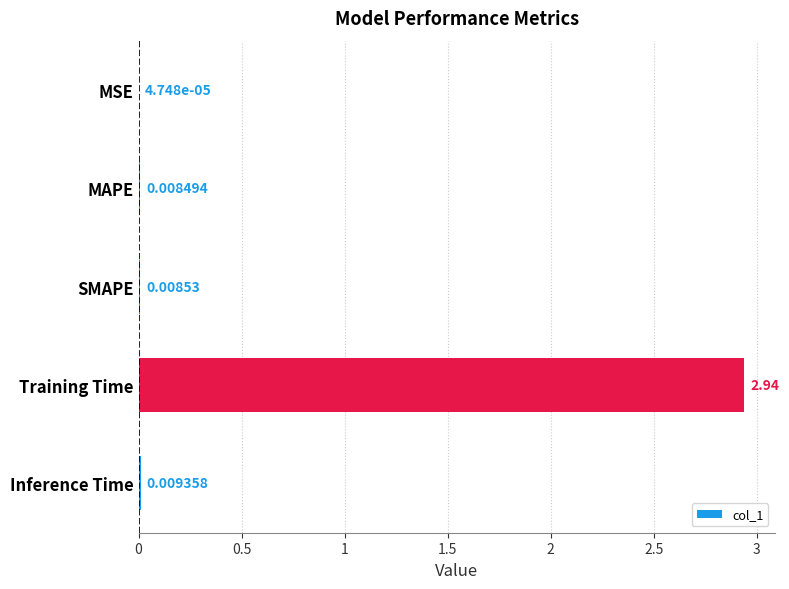

Which label corresponds to the largest value in the chart?

Training Time